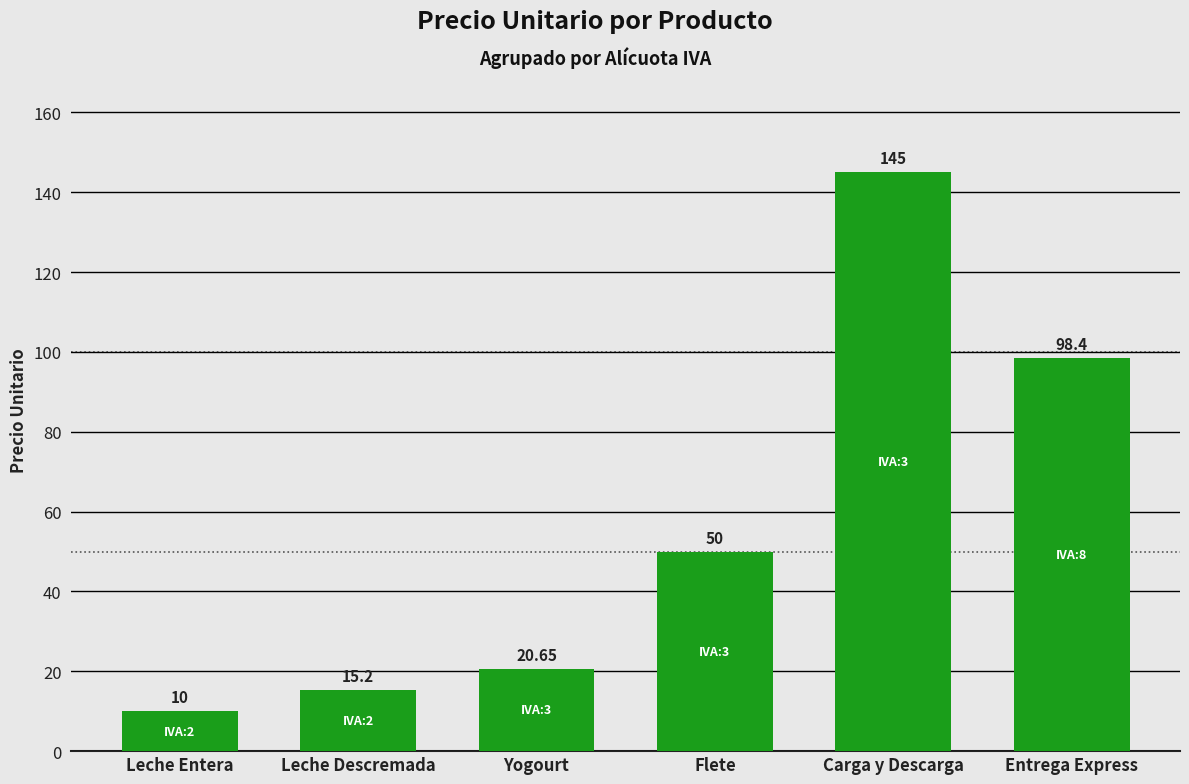

What is the change in value from Leche Descremada to Flete?

+34.8